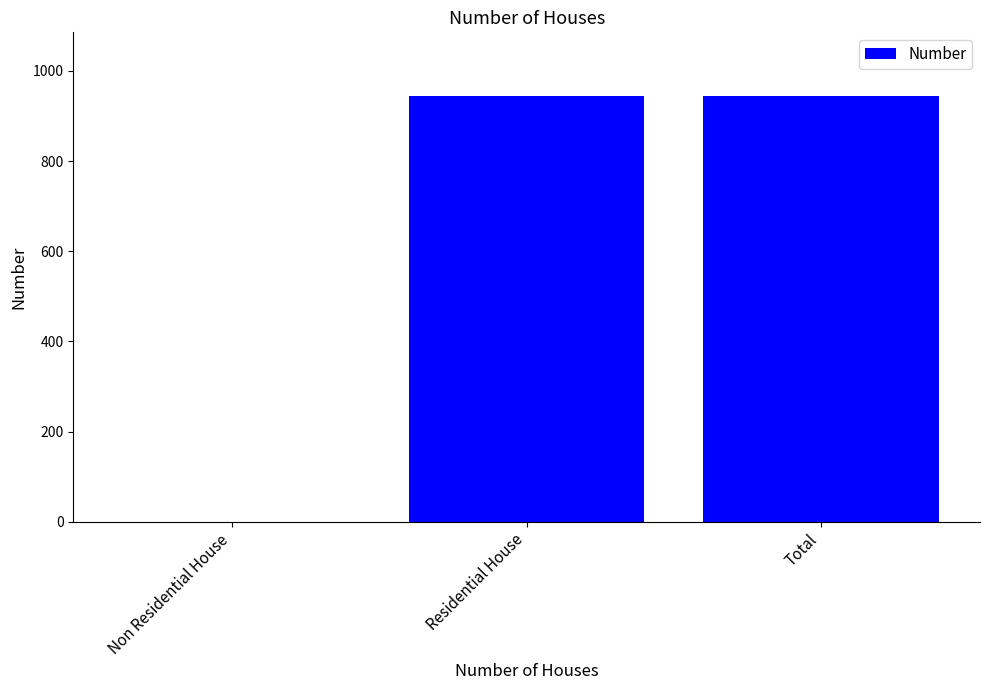

What is the difference between the values at Non Residential House and Residential House?

944